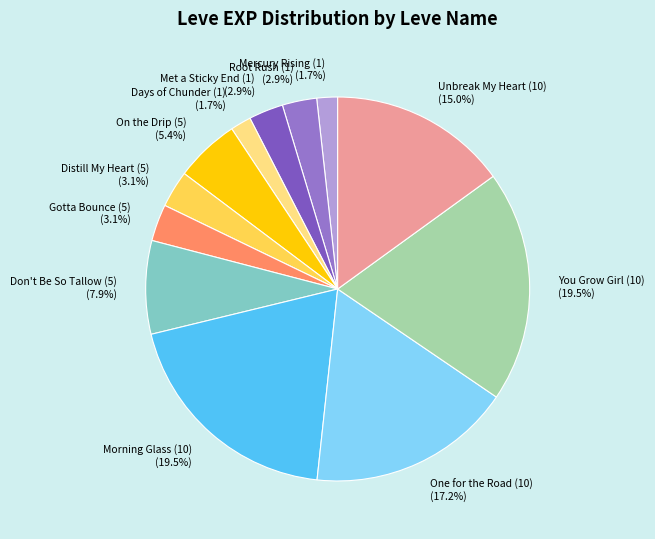

Is there a majority slice in this chart?

No